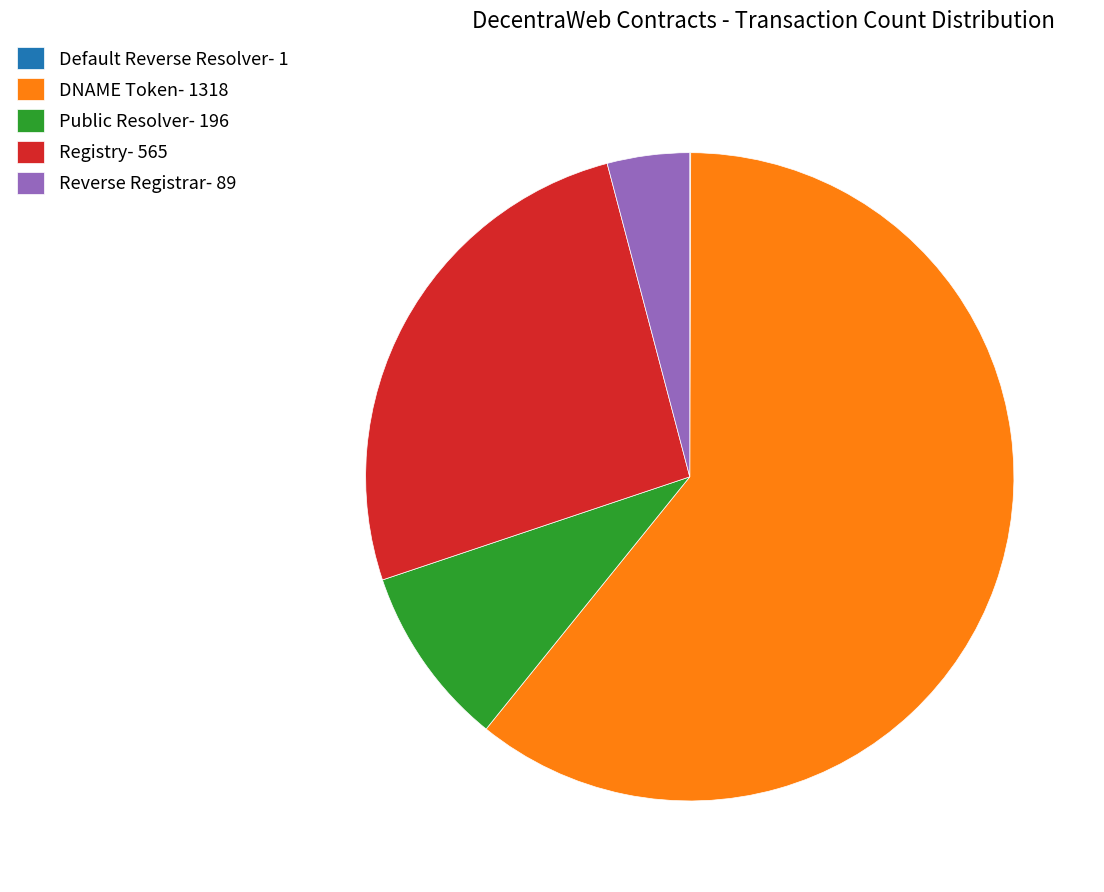

What is the ratio of the value at Registry to the value at Public Resolver?

2.9